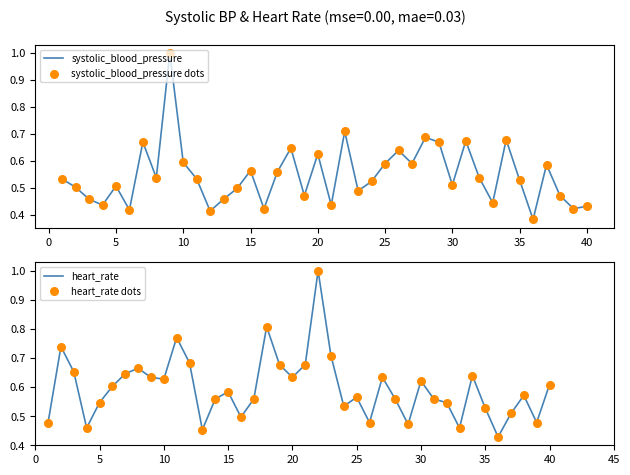

At how many categories does at least one series exceed 0?

40